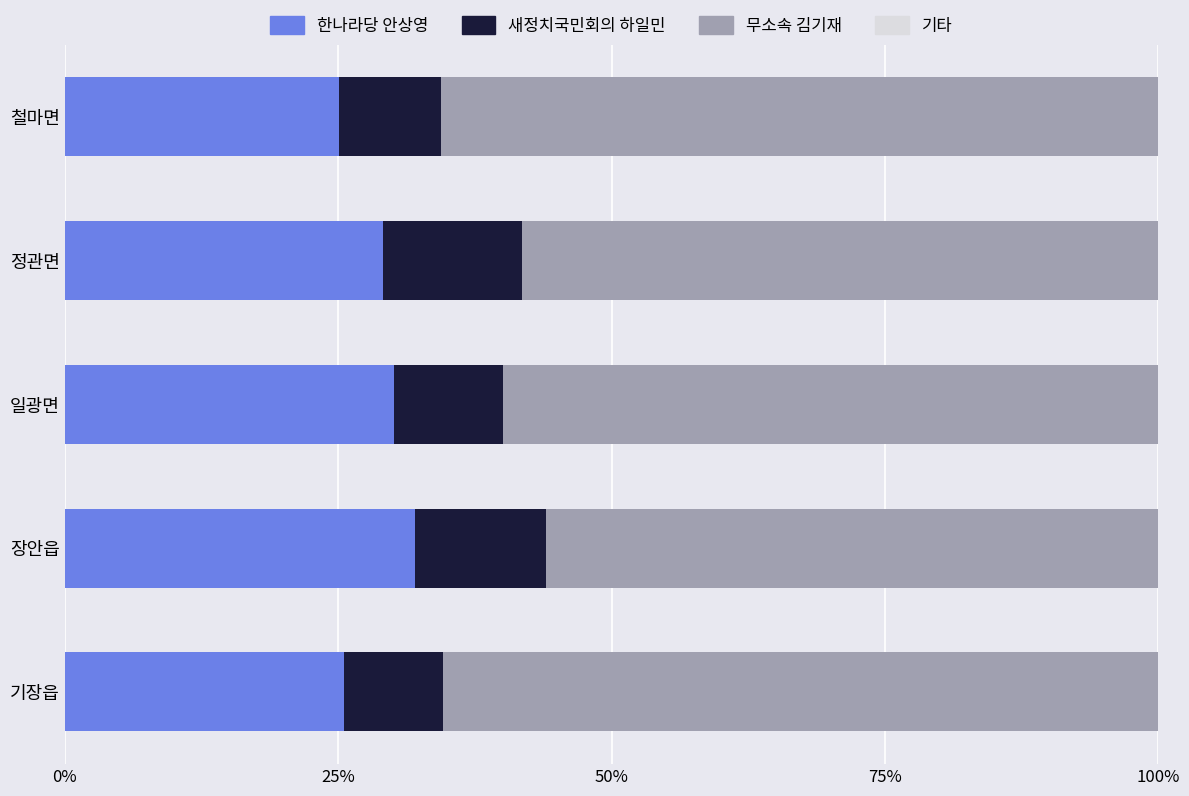

What is the total value across all series at 철마면?

100.0